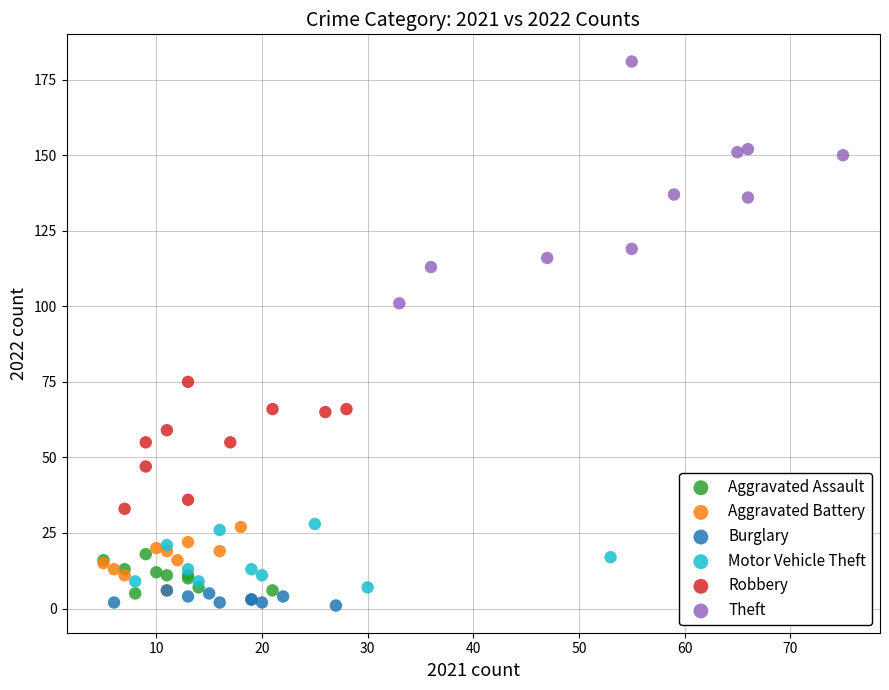

Which series has the widest spread of Y values?

Theft